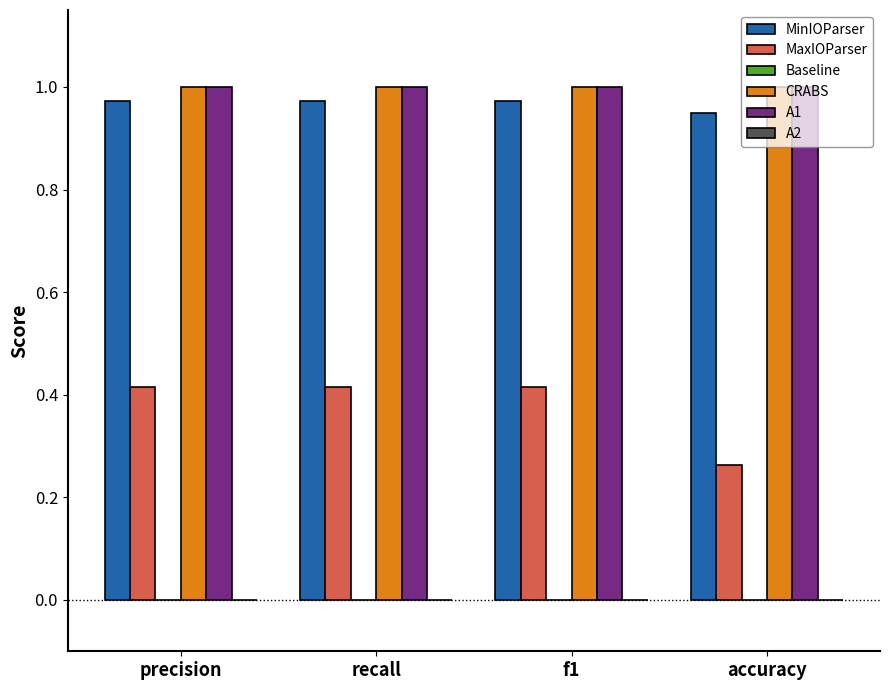

Which series has the widest spread of values?

MaxIOParser